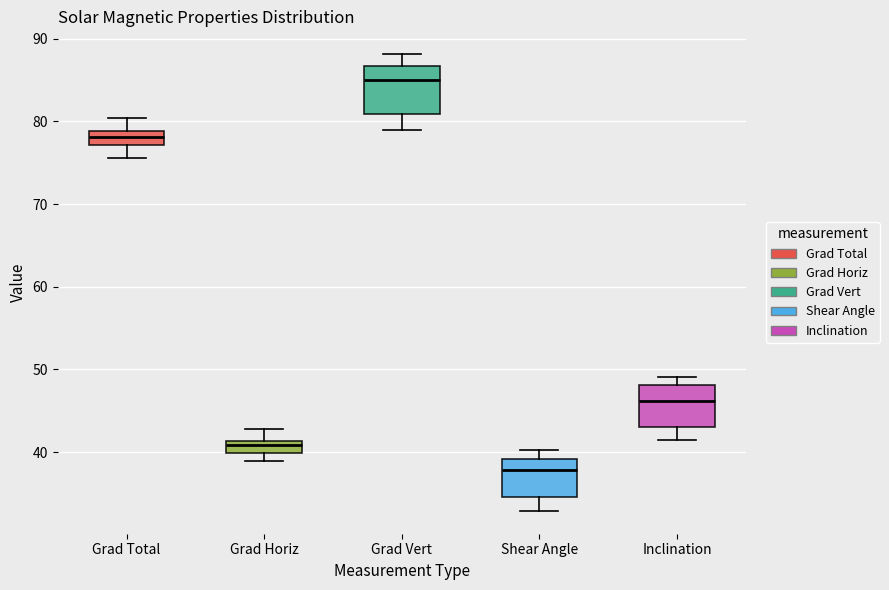

Which box has the highest median line?

Grad Vert